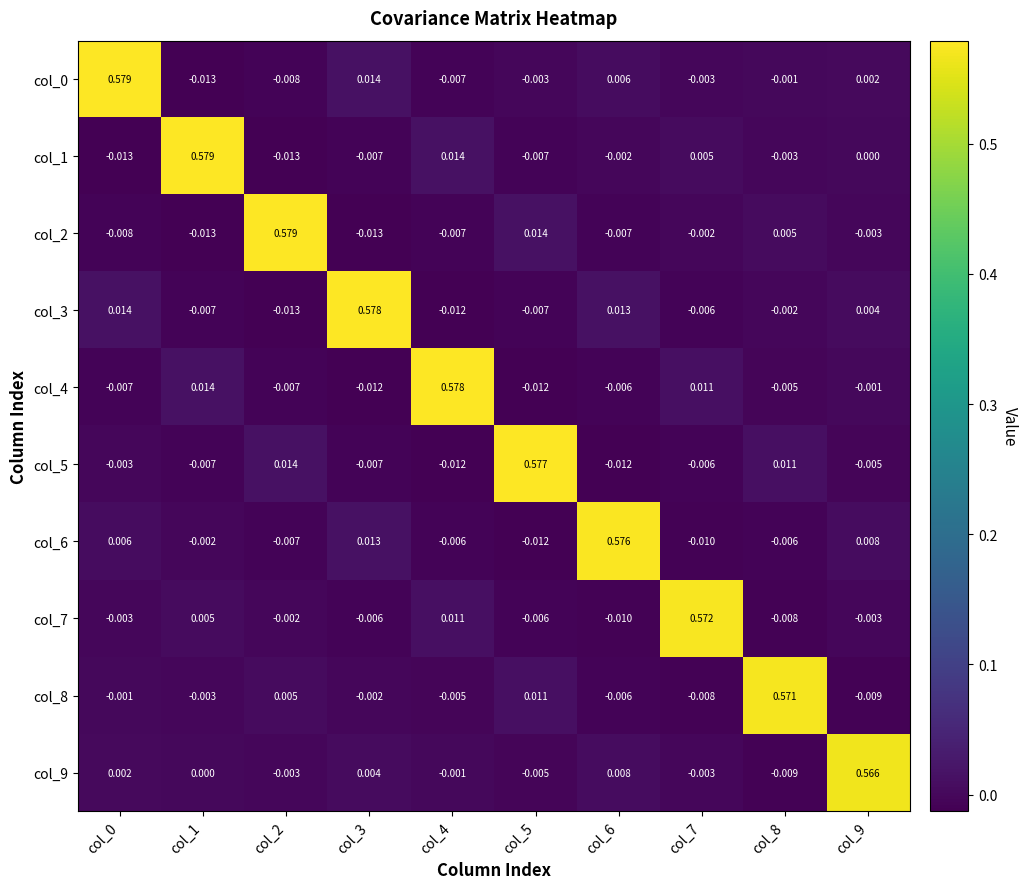

Is the value of col_8 at col_7 greater than the value of col_1 at col_7?

No